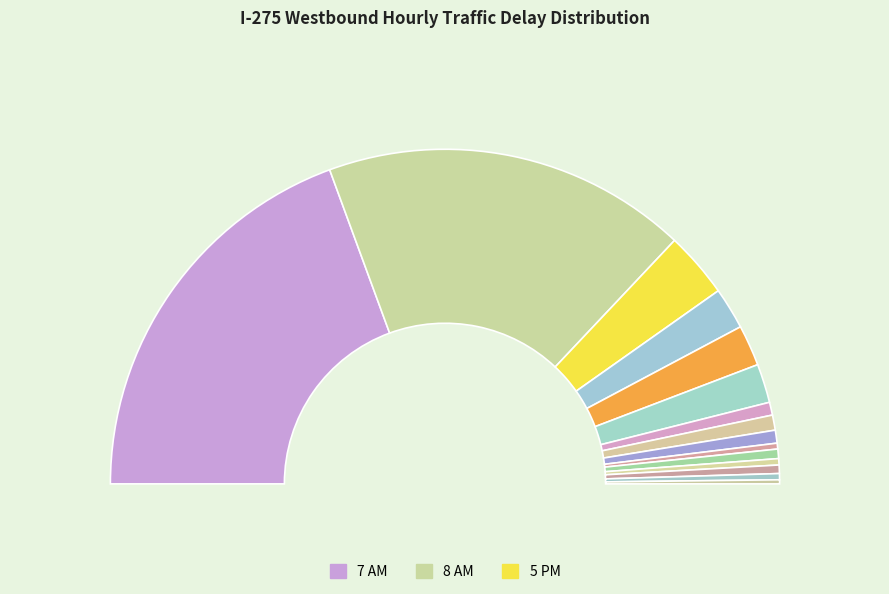

Is there any slice that represents more than half of the pie?

No